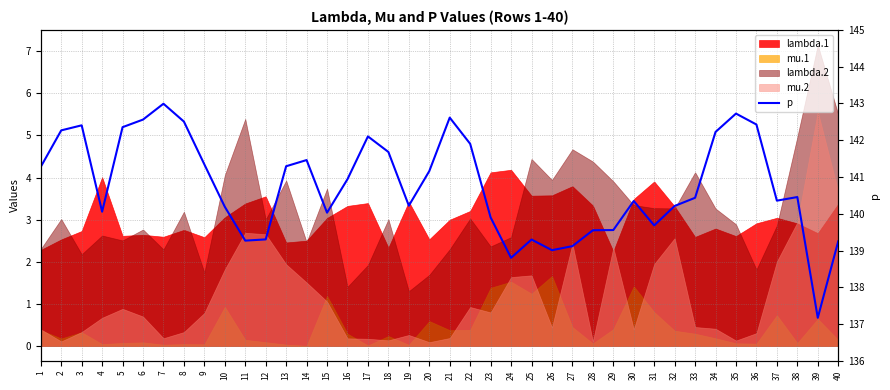

The chart shows a value of 140.2 at 19. True or false?

True